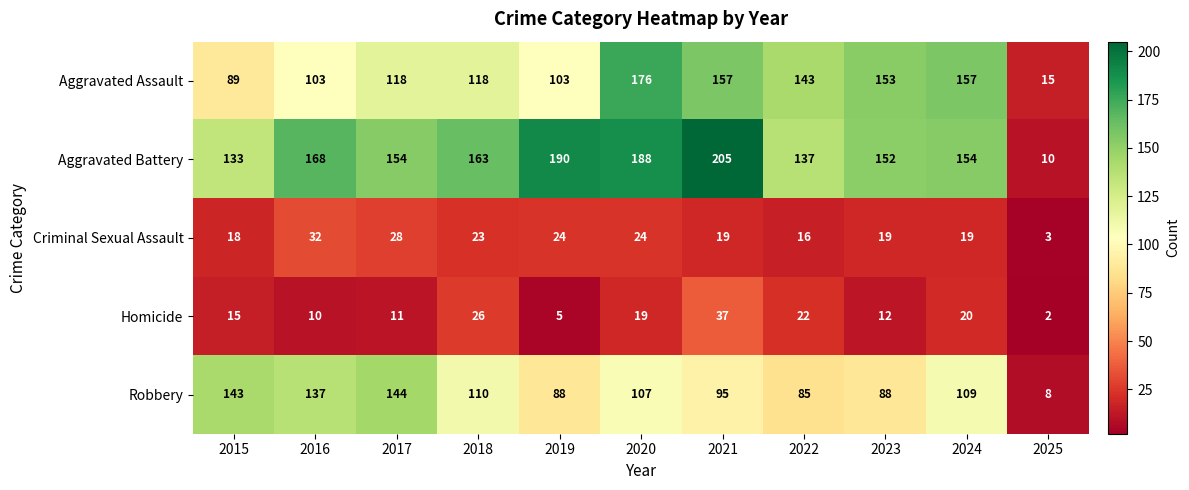

Which series changed the most between 2015 and 2021?

Aggravated Battery